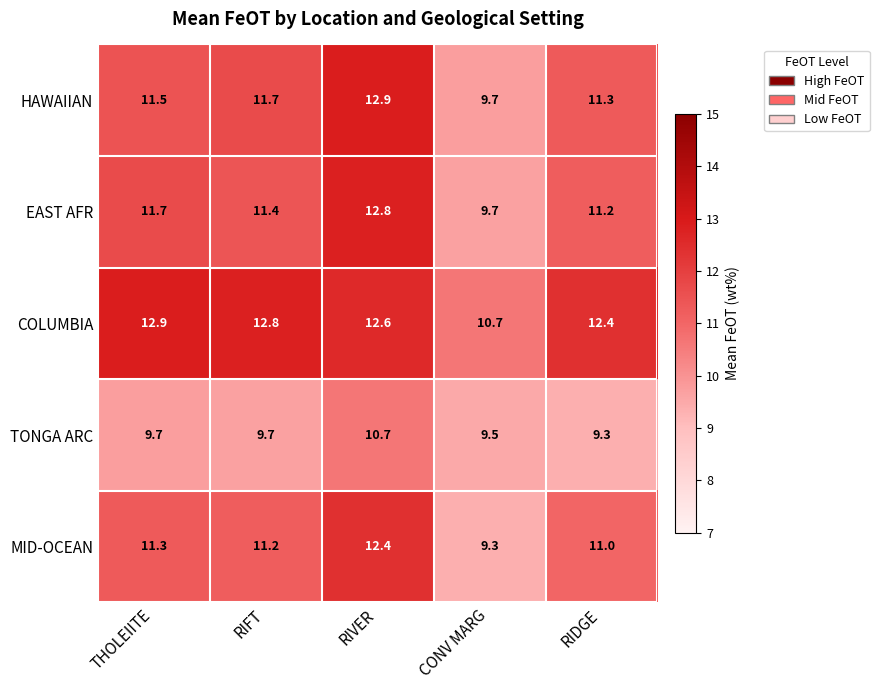

Reading left to right, transcribe all the data shown in this chart.

HAWAIIAN: 11.5	11.7	12.9	9.7	11.3
EAST AFR: 11.7	11.4	12.8	9.7	11.2
COLUMBIA: 12.9	12.8	12.6	10.7	12.4
TONGA ARC: 9.7	9.7	10.7	9.5	9.3
MID-OCEAN: 11.3	11.2	12.4	9.3	11.0